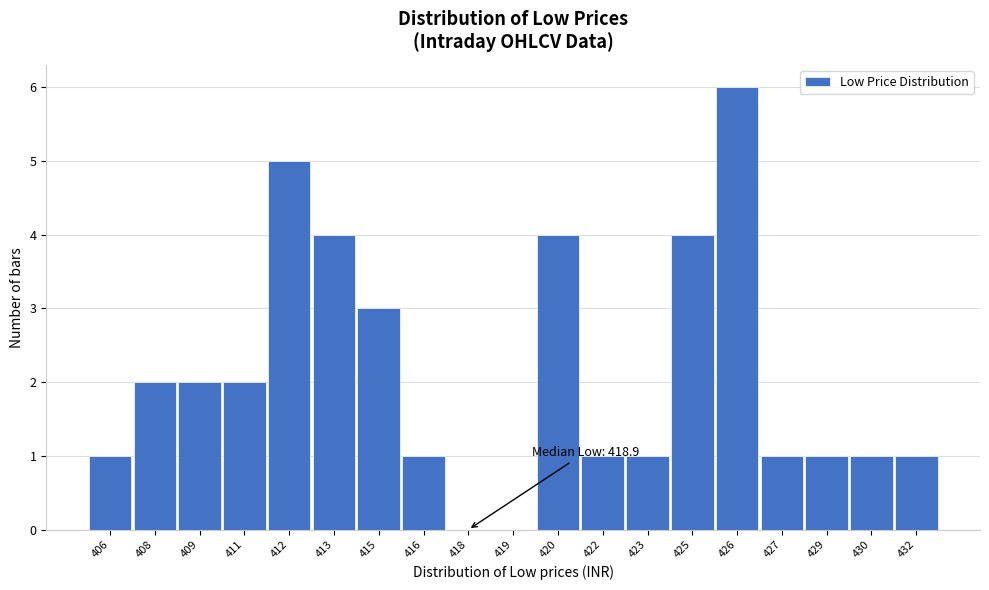

Reading left to right, list all the values displayed in this chart.

406=1	408=2	409=2	411=2	412=5	413=4	415=3	416=1	418=0	419=0	420=4	422=1	423=1	425=4	426=6	427=1	429=1	430=1	432=1